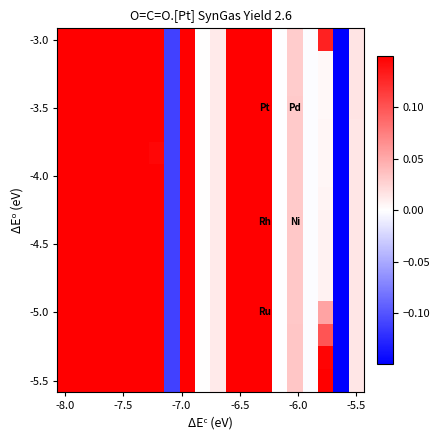

At how many categories does at least one series exceed 0?

15